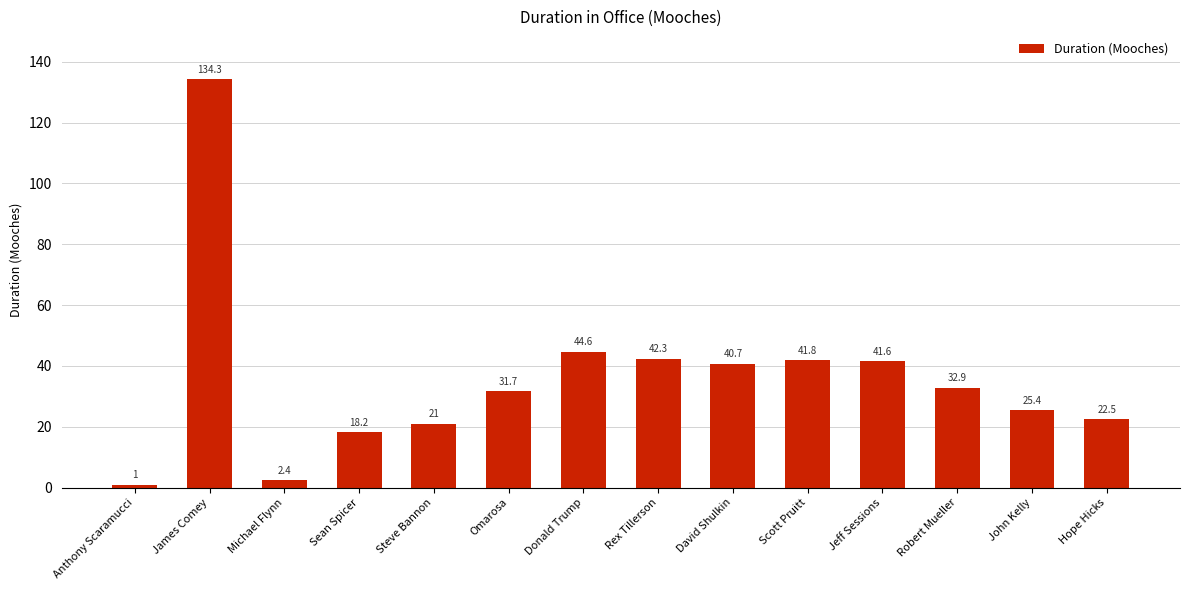

The value at Rex Tillerson is 68.5. True or false?

False